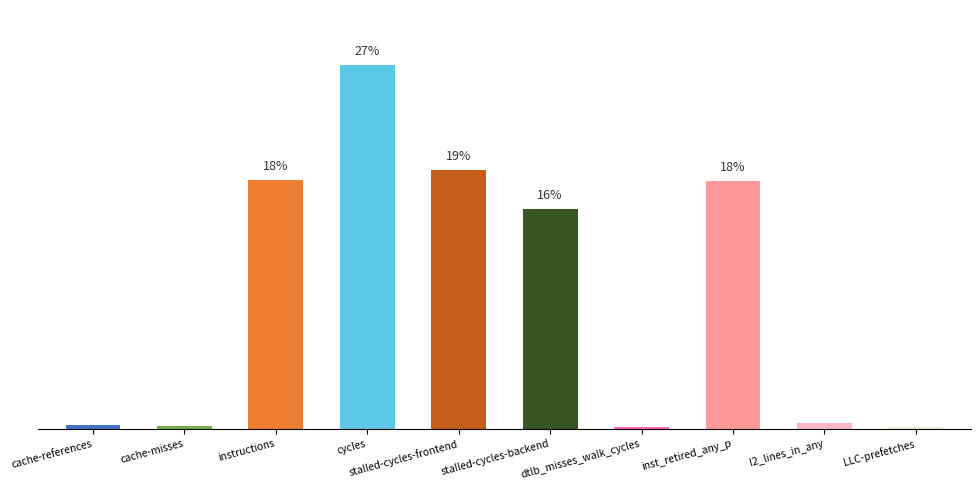

What is the value of the 9th bar from the left?

940821496